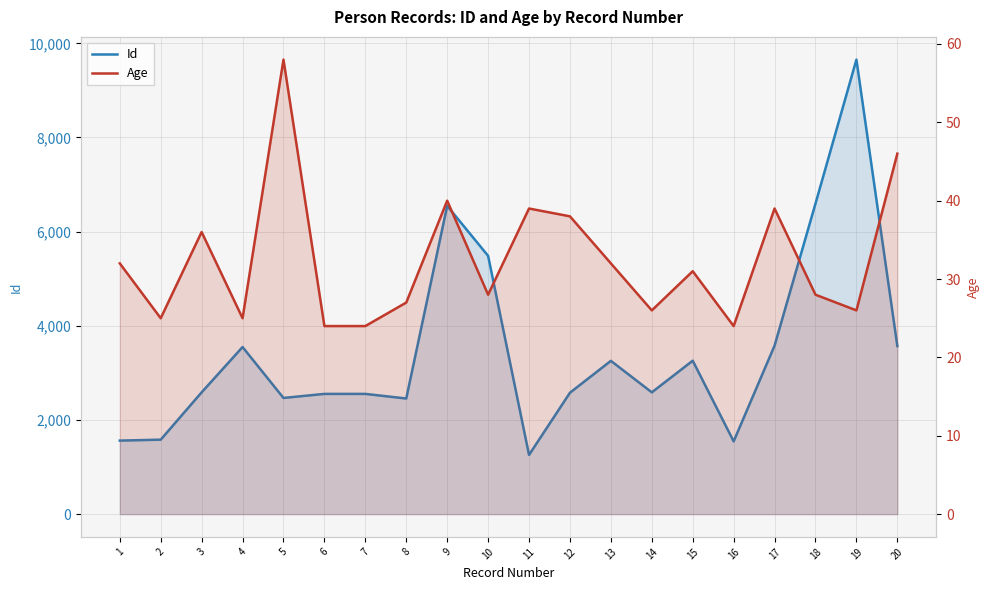

What is the highest value of the Id series?

9654